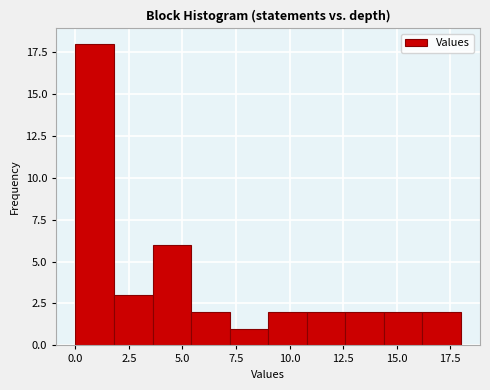

Read against the x-axis, roughly where is the centre of the tallest bar?

1.0